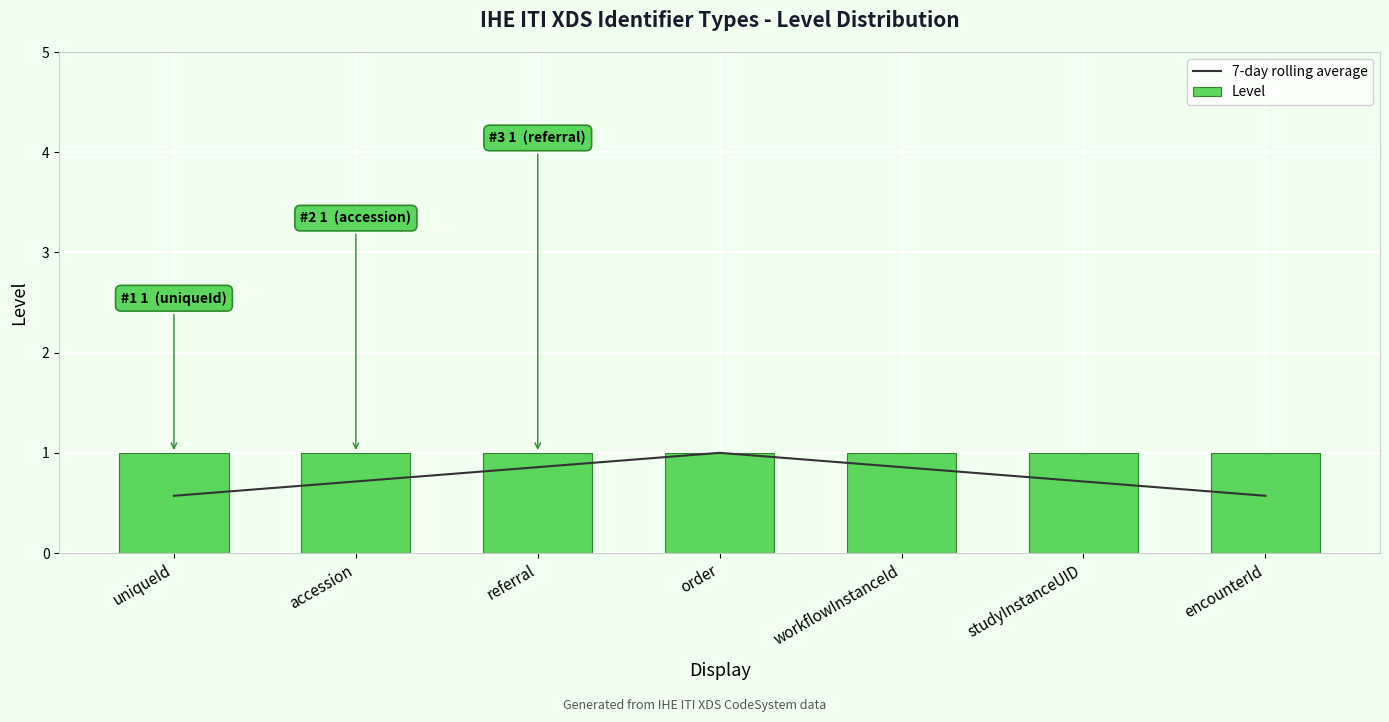

Reading left to right, transcribe all the data shown in this chart.

7-day rolling average: 0.6	0.7	0.9	1.0	0.9	0.7	0.6
Level: 1.0	1.0	1.0	1.0	1.0	1.0	1.0